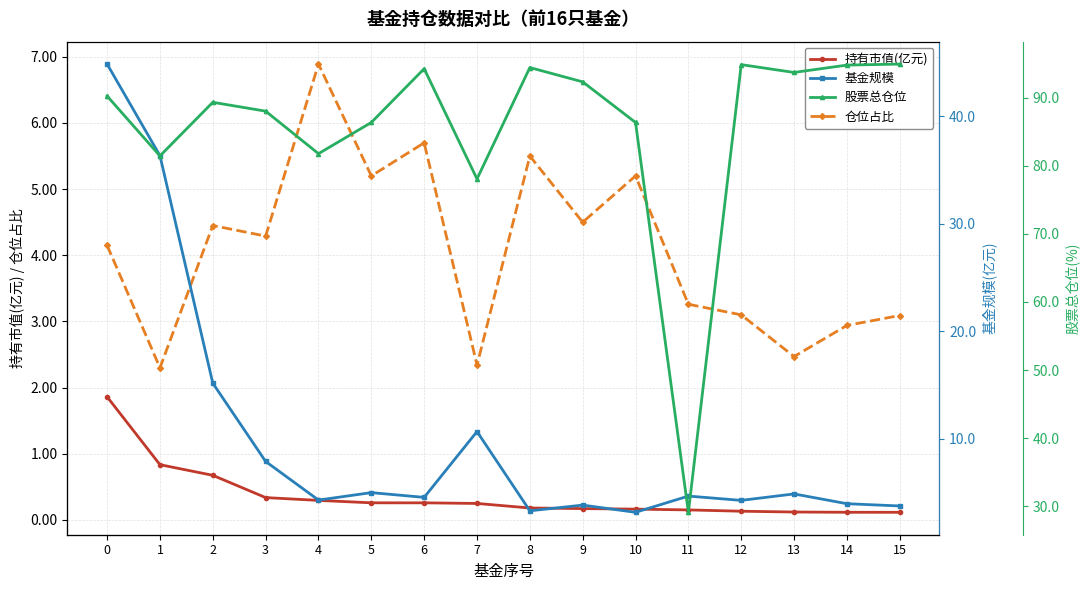

What is the sum of all 仓位占比 values?

65.4